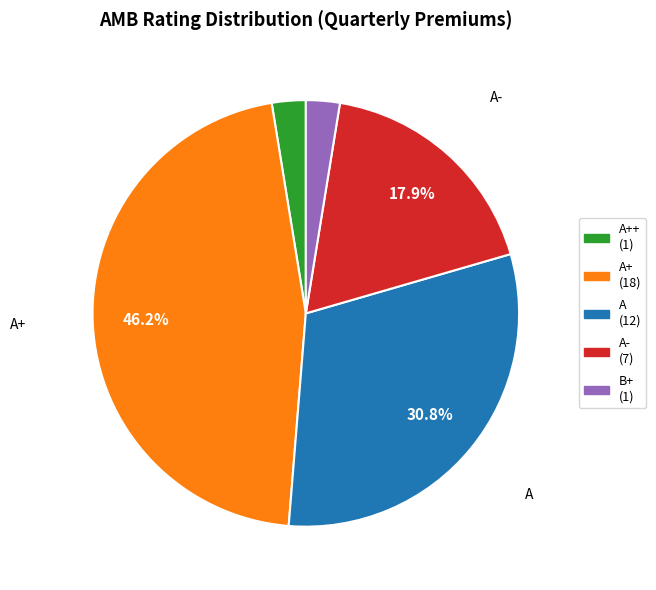

How many slices are in this pie chart?

5